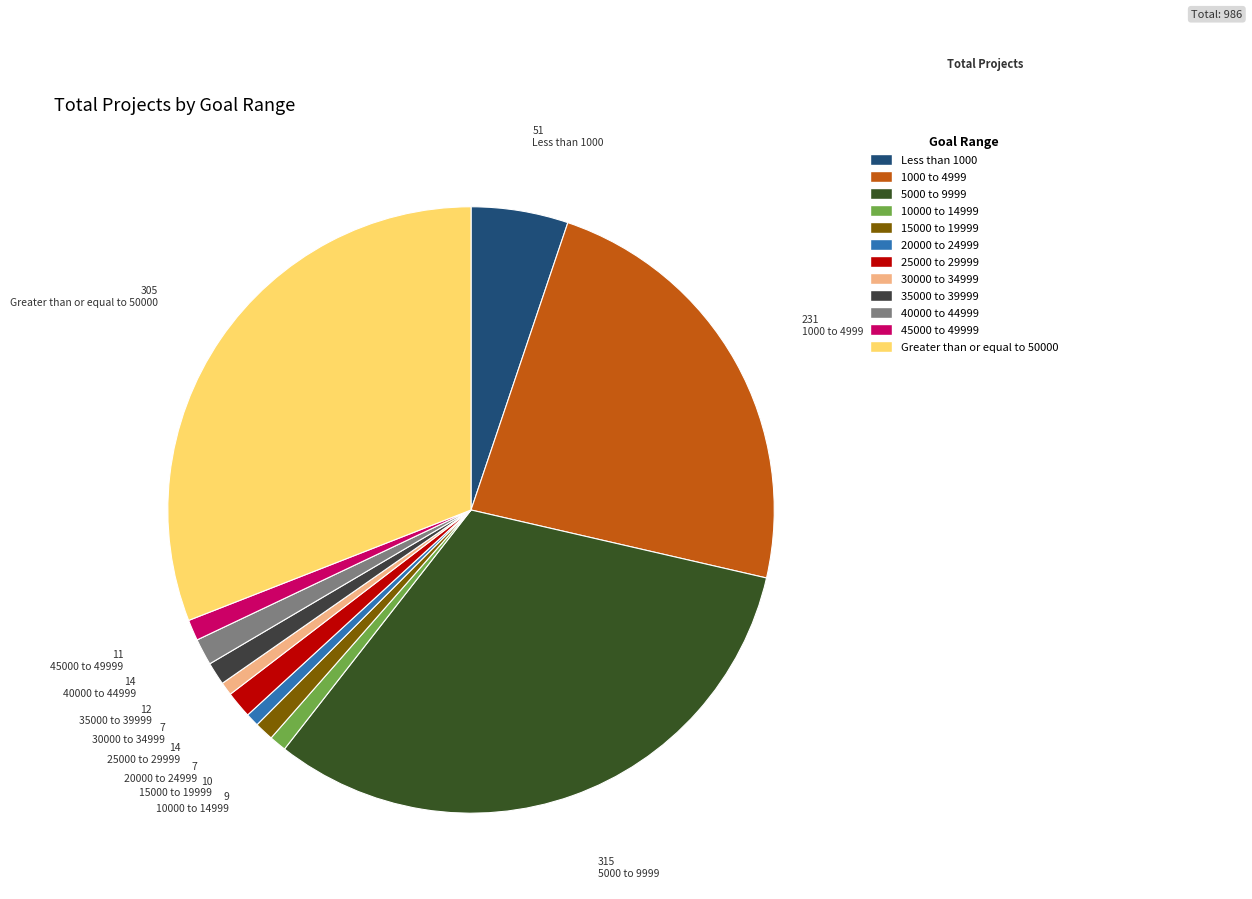

What percentage is NOT represented by 35000 to 39999?

98.8%